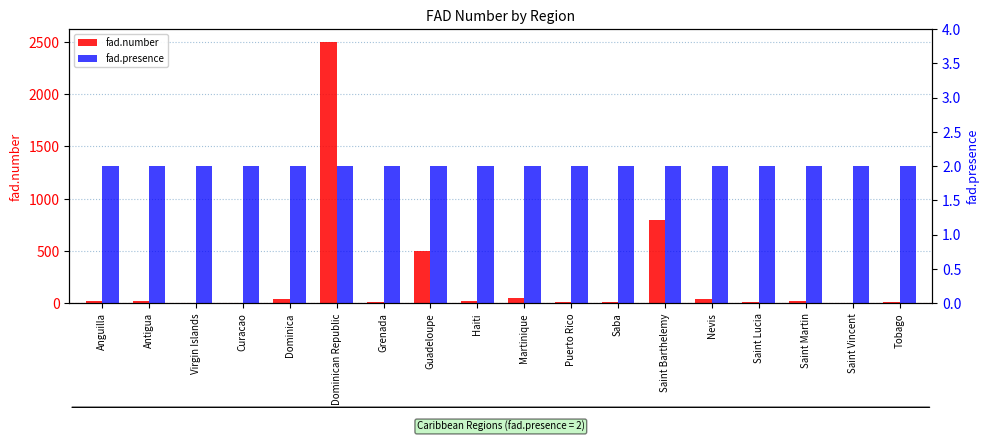

How many series are shown in this chart?

2